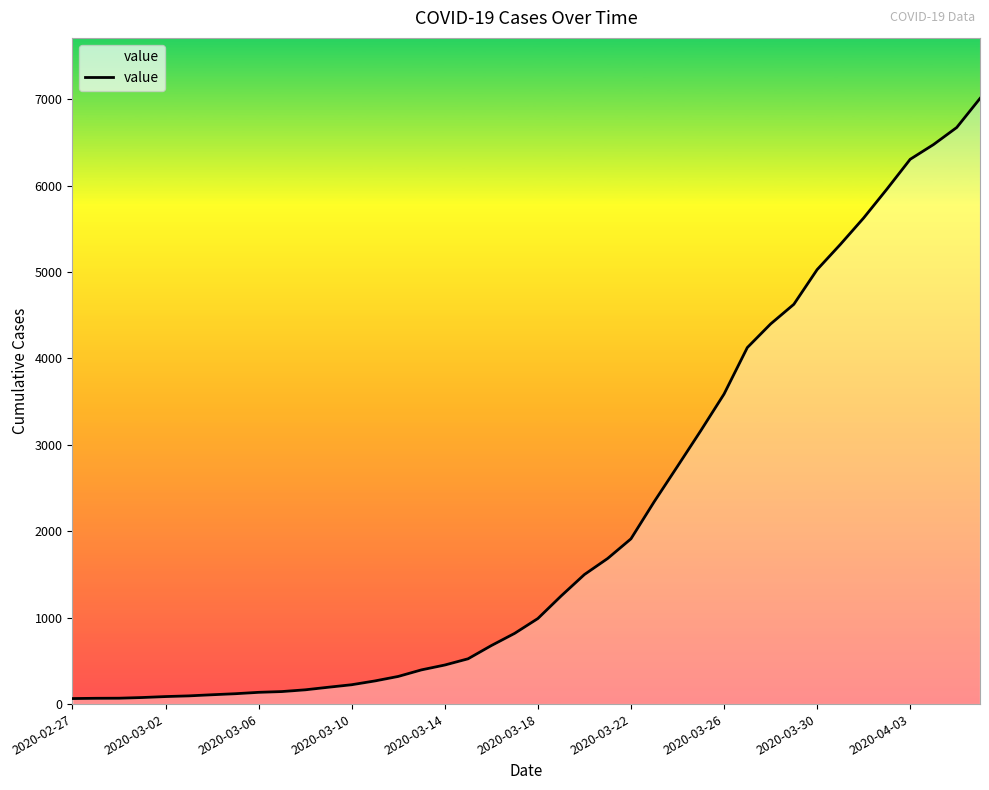

What is the greatest value displayed?

7008